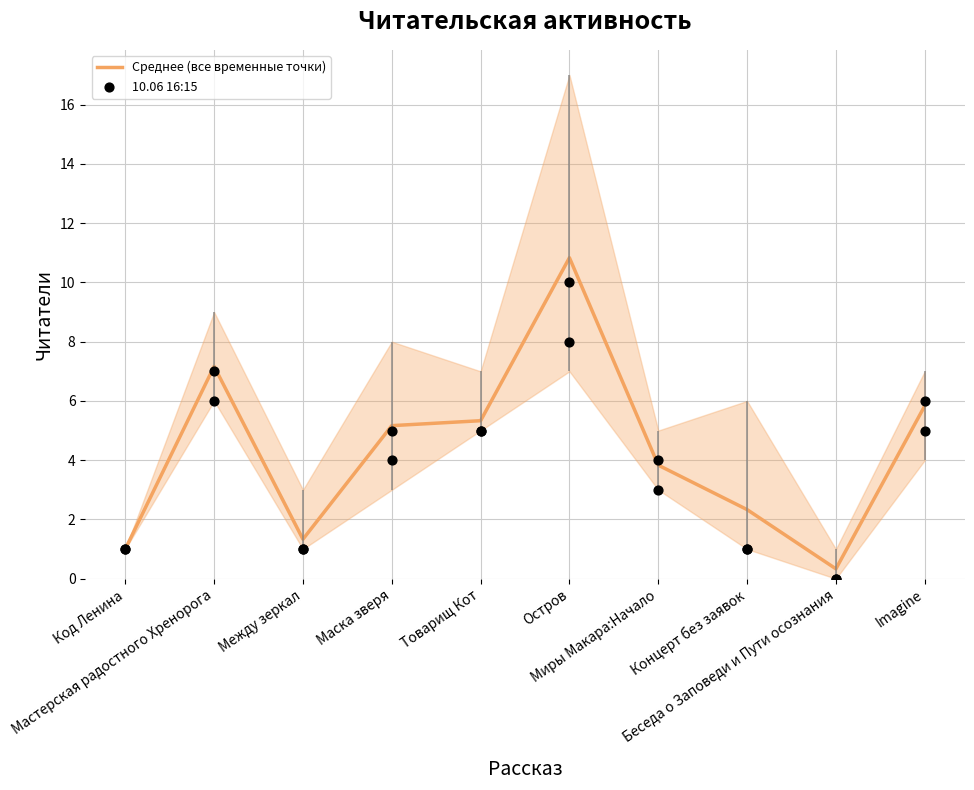

Is the value of 10.06 16:15 at Концерт без заявок greater than the value of Среднее (все временные точки) at Товарищ Кот?

No